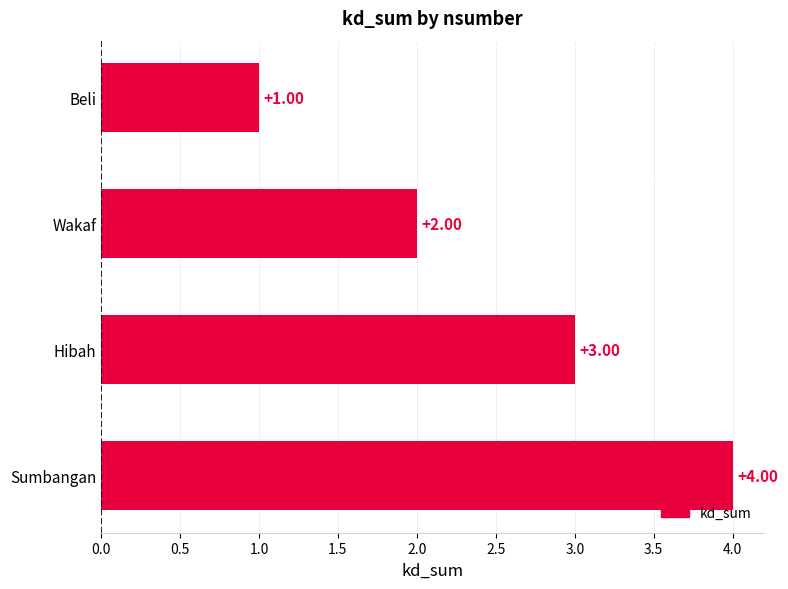

Rank the categories by value from lowest to highest.

Beli, Wakaf, Hibah, Sumbangan